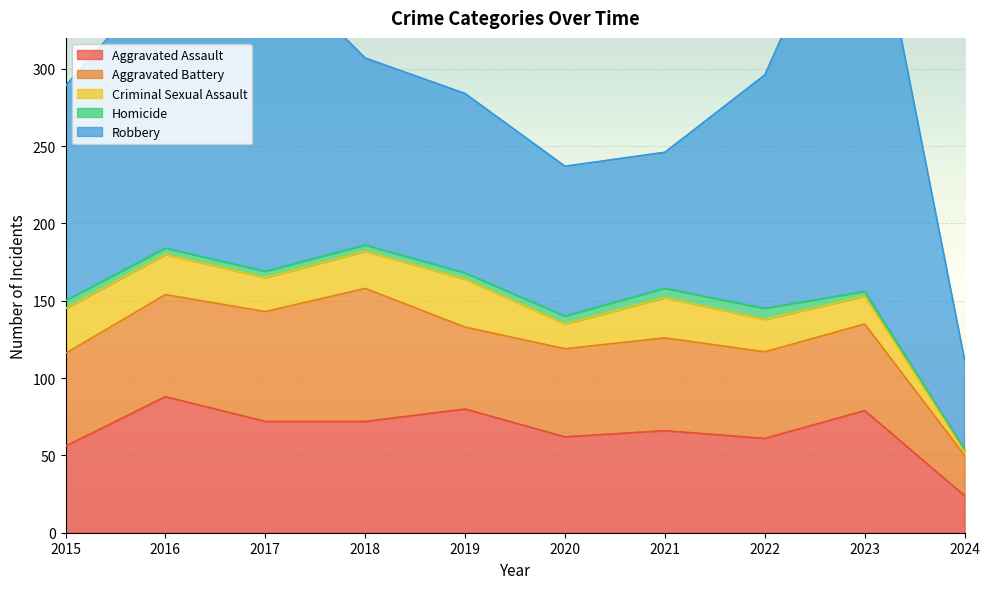

At which category does Criminal Sexual Assault reach its first local peak?

2019